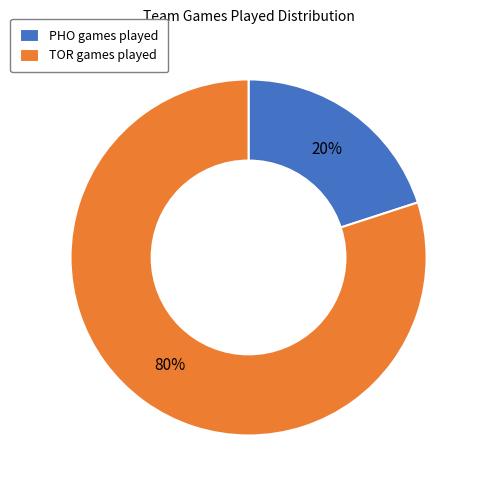

Does any single category account for the majority?

Yes